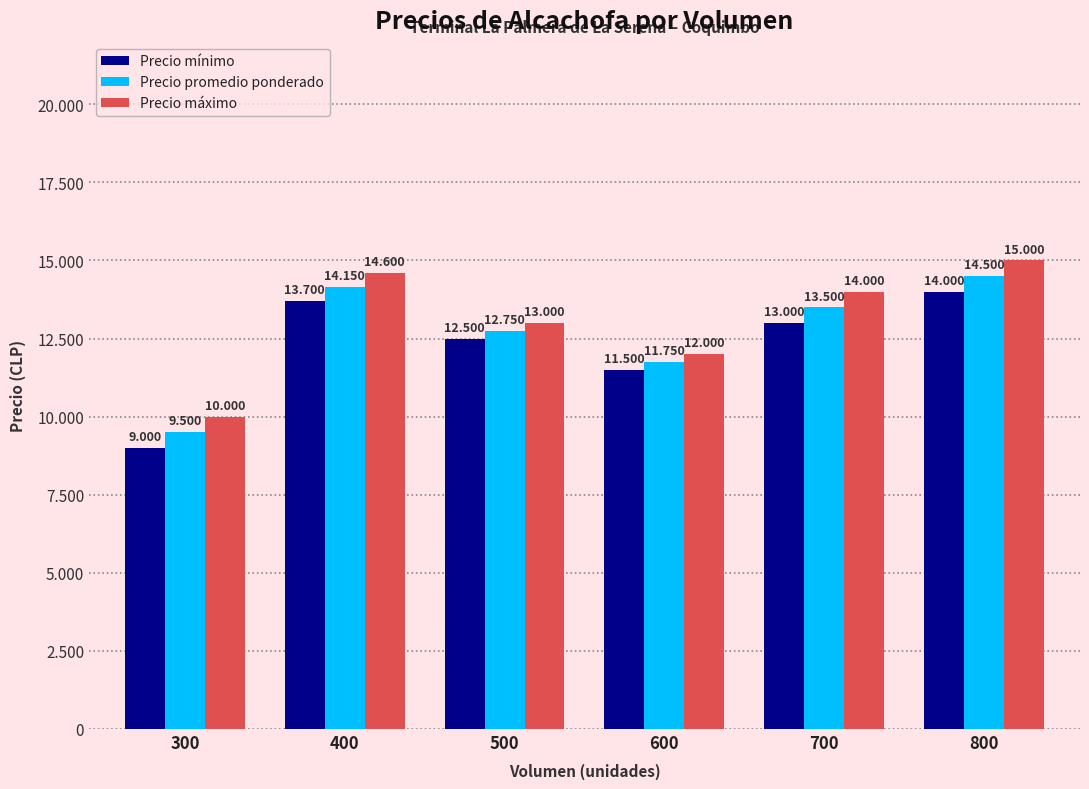

Are the bars horizontal?

No